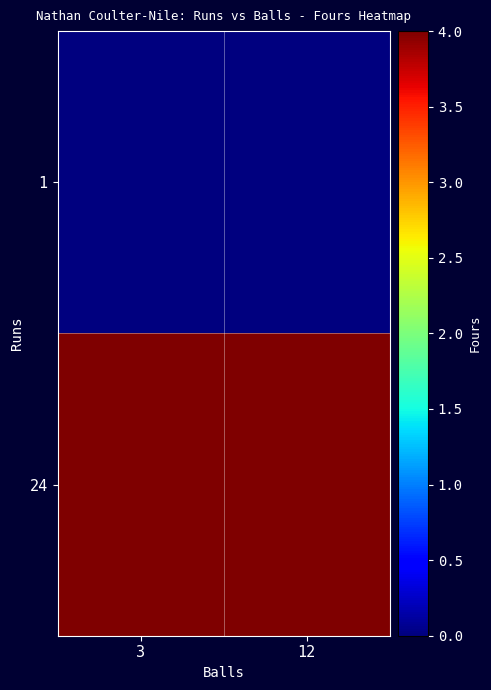

Between 3 and 12, which is larger?

3